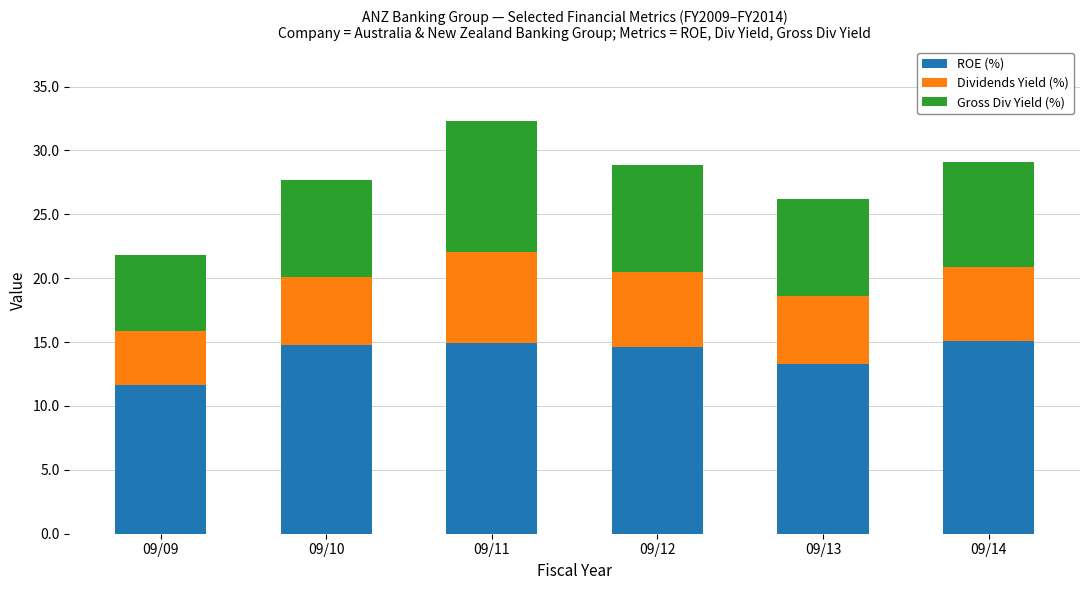

What is the difference between the ROE (%) values at 09/12 and 09/09?

2.9